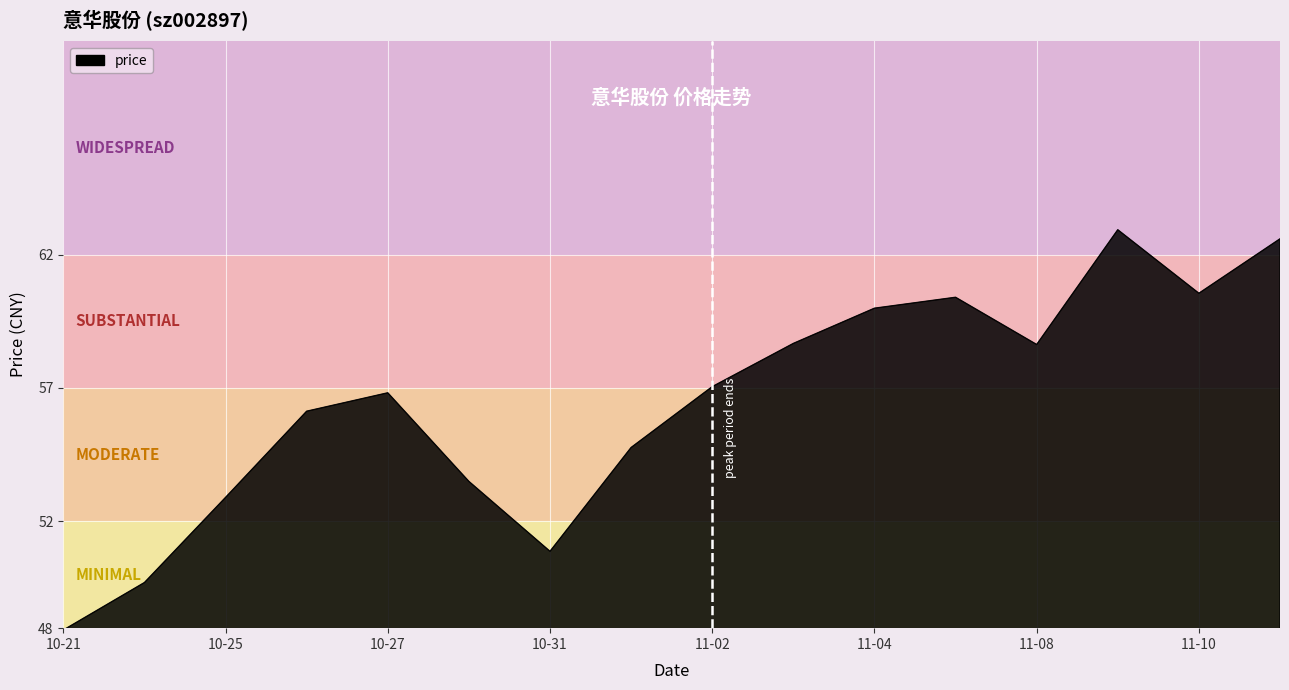

What is the maximum value shown in the chart?

62.9